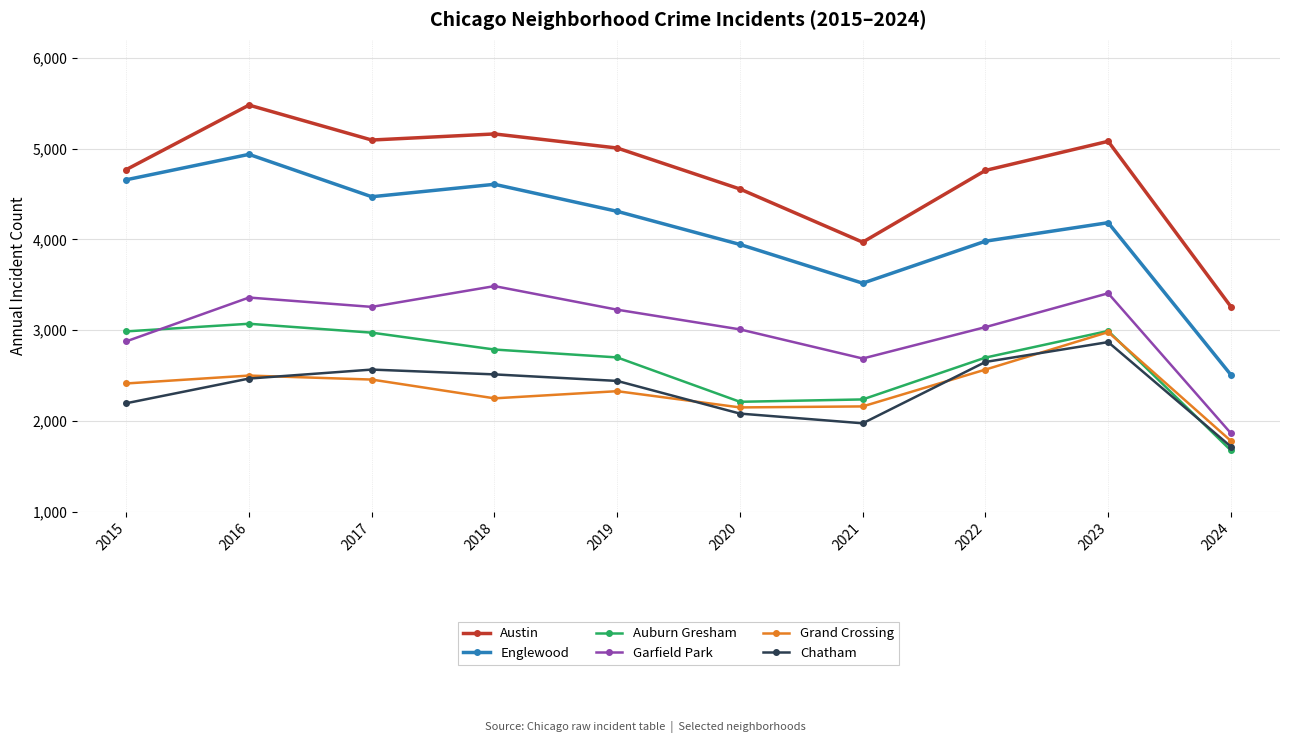

The Grand Crossing series shows 2249 at 2018. True or false?

True